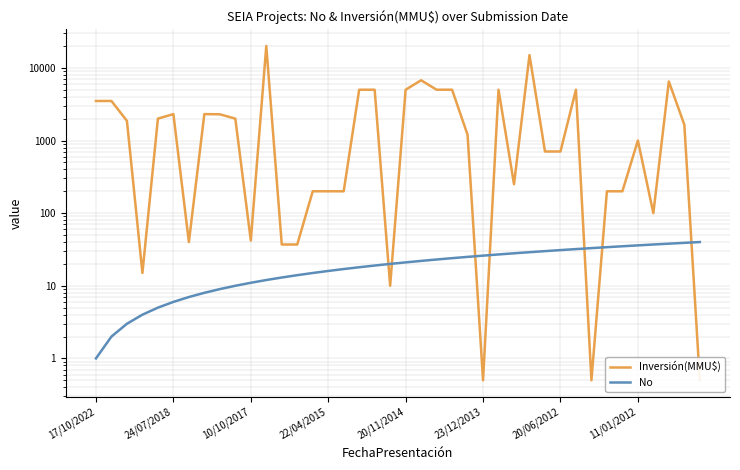

The Inversión(MMU$) series shows 108.4 at 33. True or false?

False